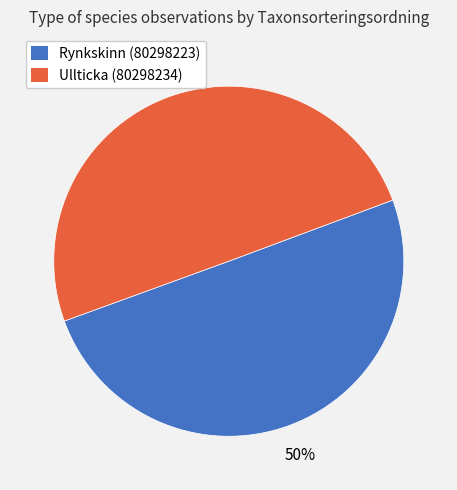

To the nearest percent, what is the average slice percentage?

50%